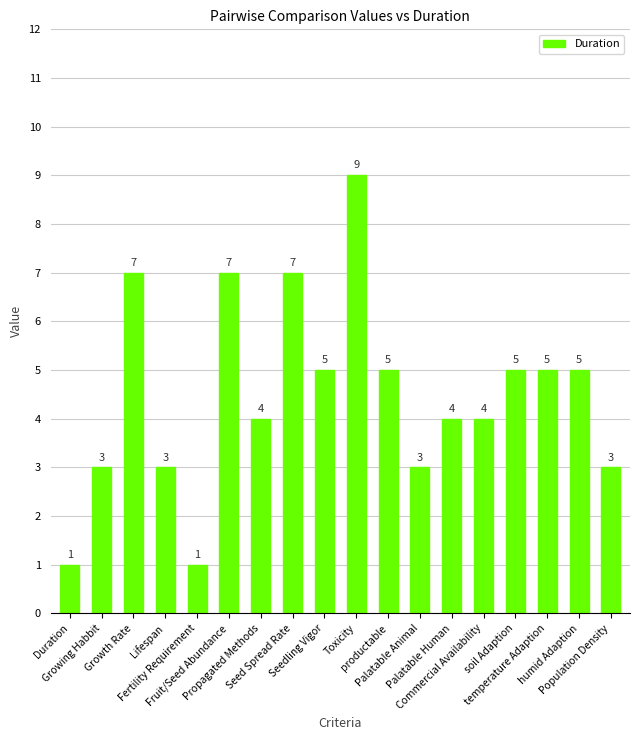

What is the value of the 4th bar from the left?

3